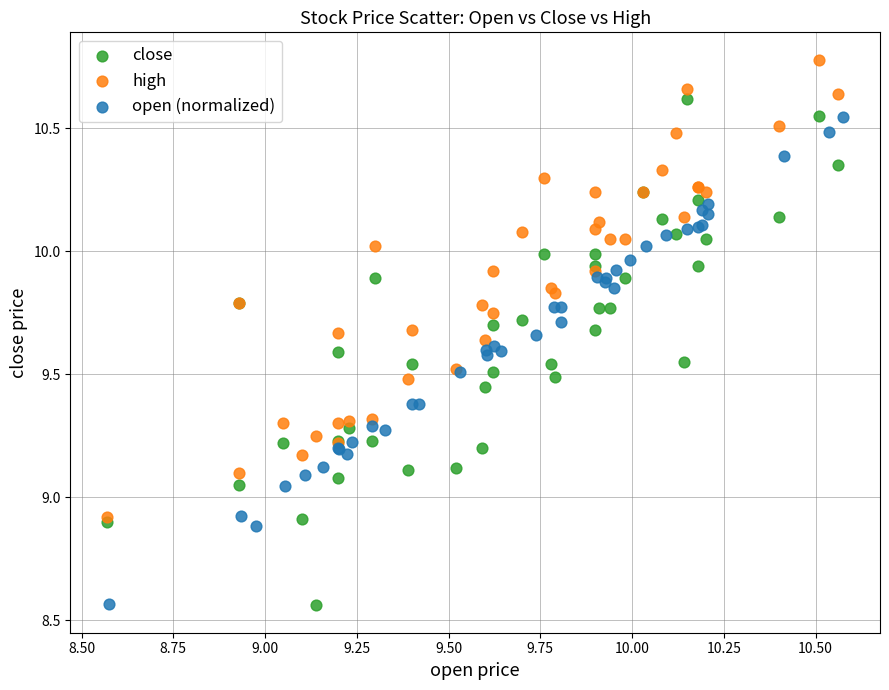

Which series contains the highest Y value?

high